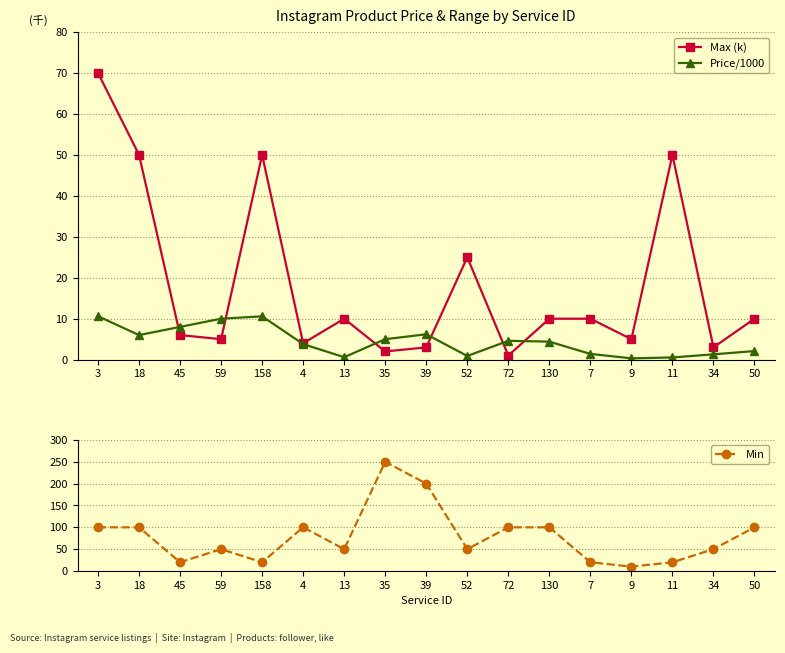

At how many categories does at least one series exceed 129?

2